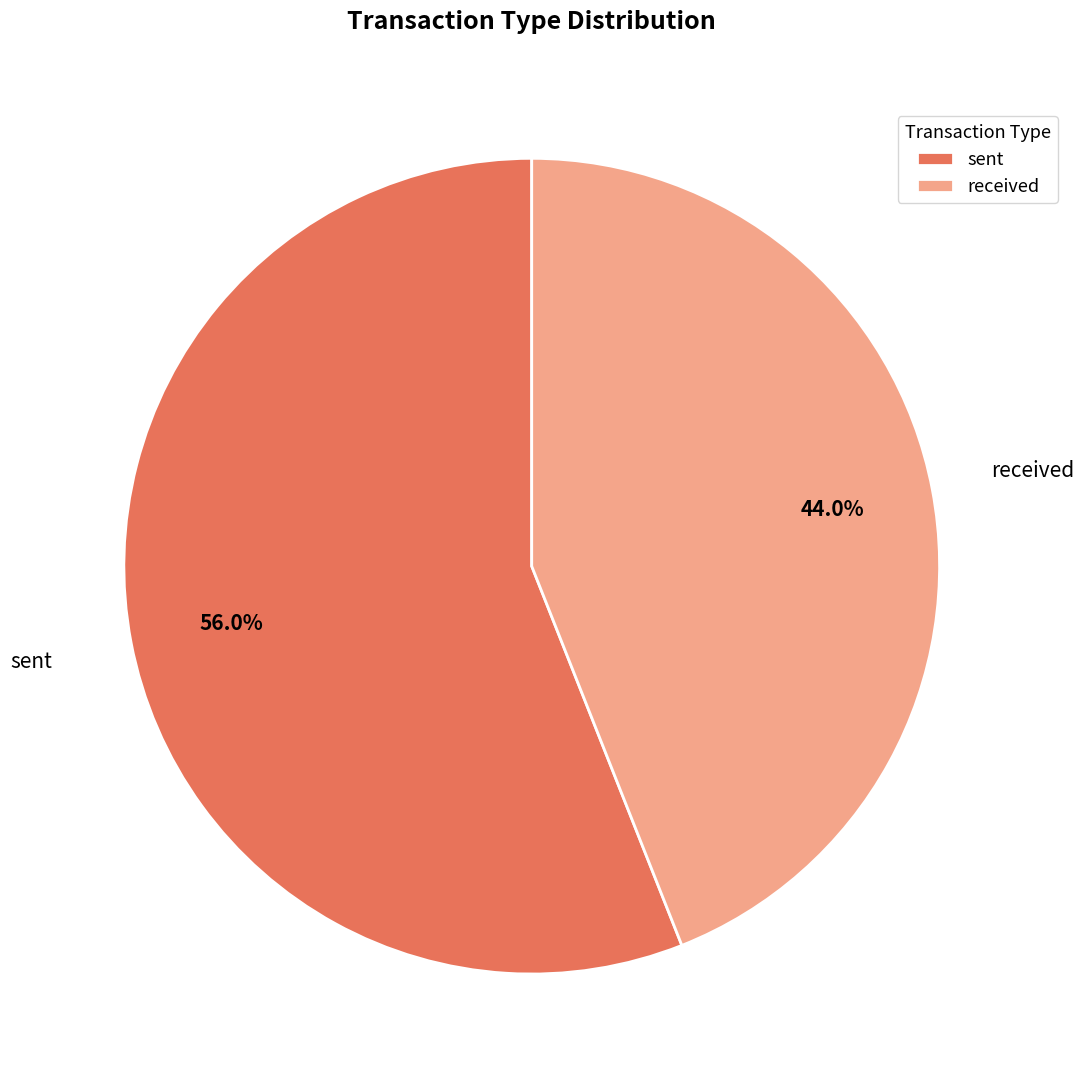

Which category has the biggest portion of the pie?

sent